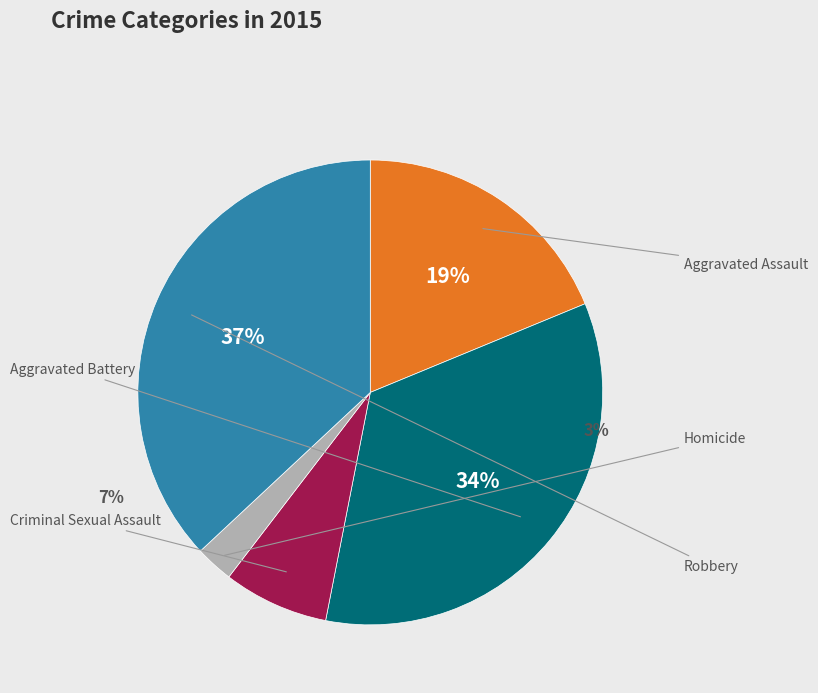

To the nearest percent, what is the combined percentage of Homicide and Criminal Sexual Assault?

10%